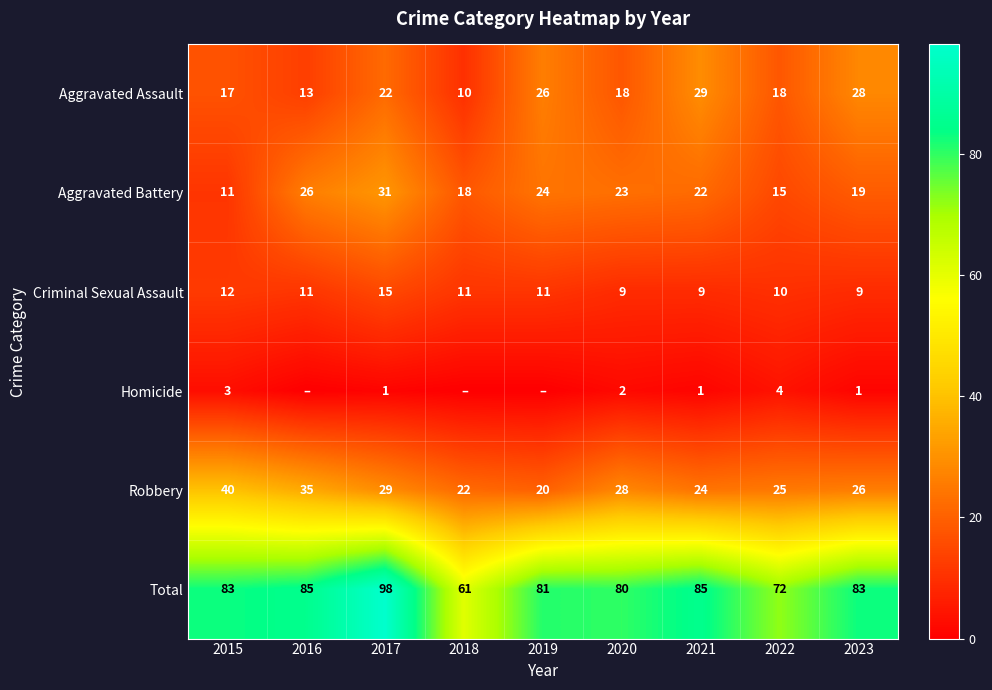

Between 2018 and 2023, which is larger?

2023